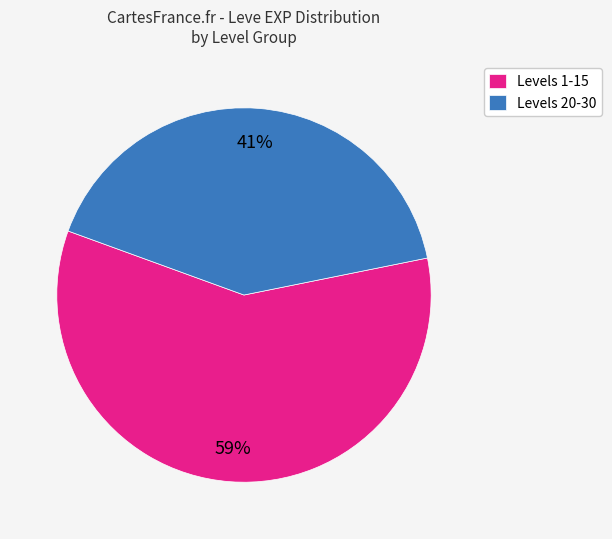

Is the sum of Levels 20-30 and Levels 1-15 greater than half?

Yes